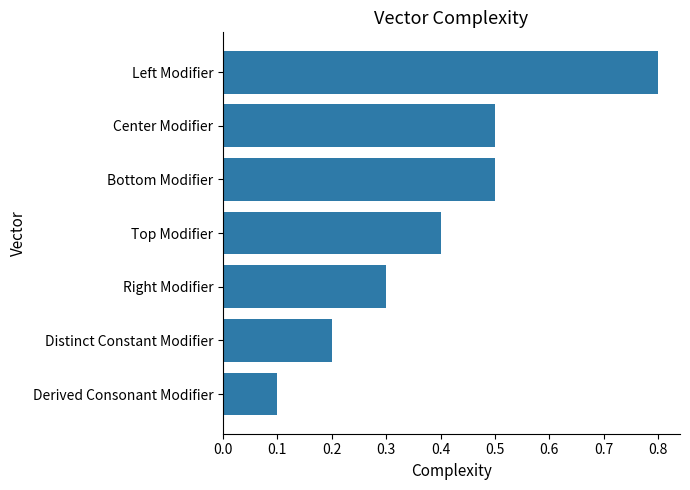

What is the average value?

0.4